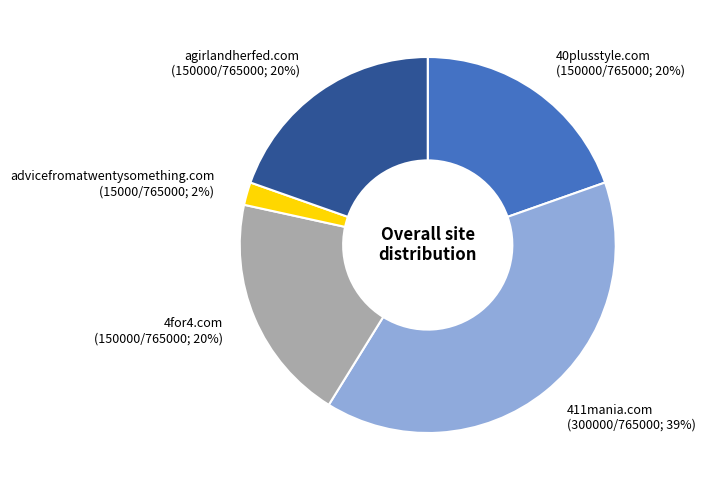

What is the ratio of the value at agirlandherfed.com (150000/765000; 20%) to the value at 4for4.com (150000/765000; 20%)?

1.0